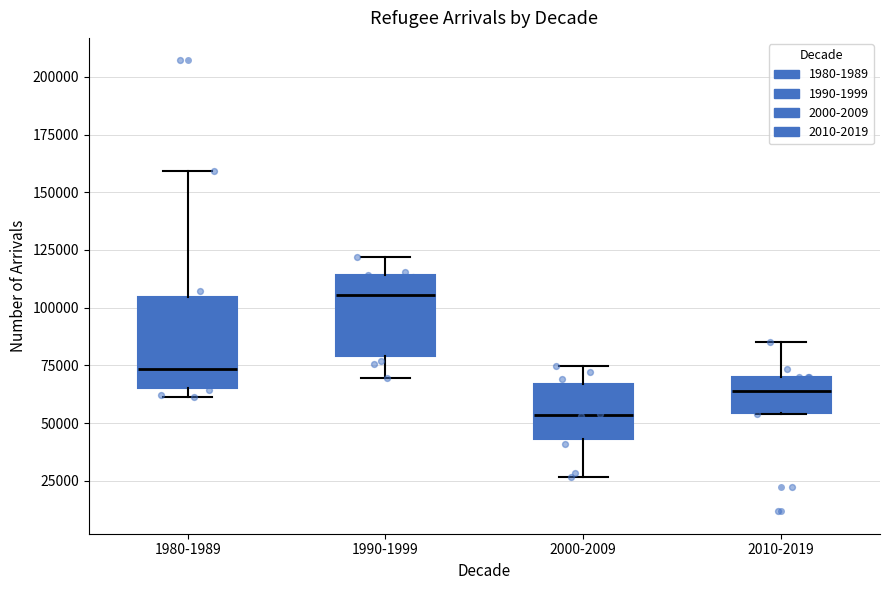

Reading left to right, read every box against the y-axis: the position of its median line, the range the box covers, and the ends of its whiskers. The values are not printed on the chart, so give them approximately, as read against the axis.

1980-1989: median 75000, box 65000 to 105000, whiskers 60000 to 160000
1990-1999: median 105000, box 80000 to 115000, whiskers 70000 to 120000
2000-2009: median 55000, box 45000 to 65000, whiskers 25000 to 75000
2010-2019: median 65000, box 55000 to 70000, whiskers 55000 to 85000